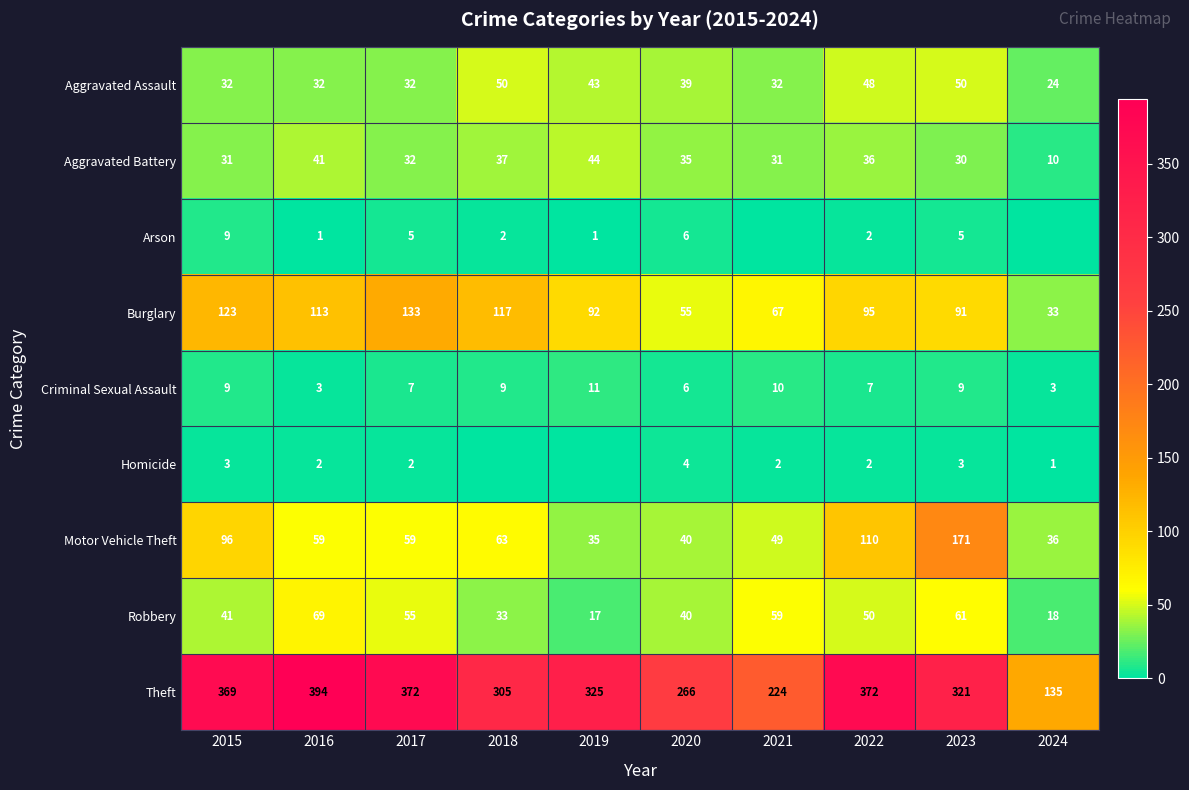

At which label is Burglary closest to 83?

2023